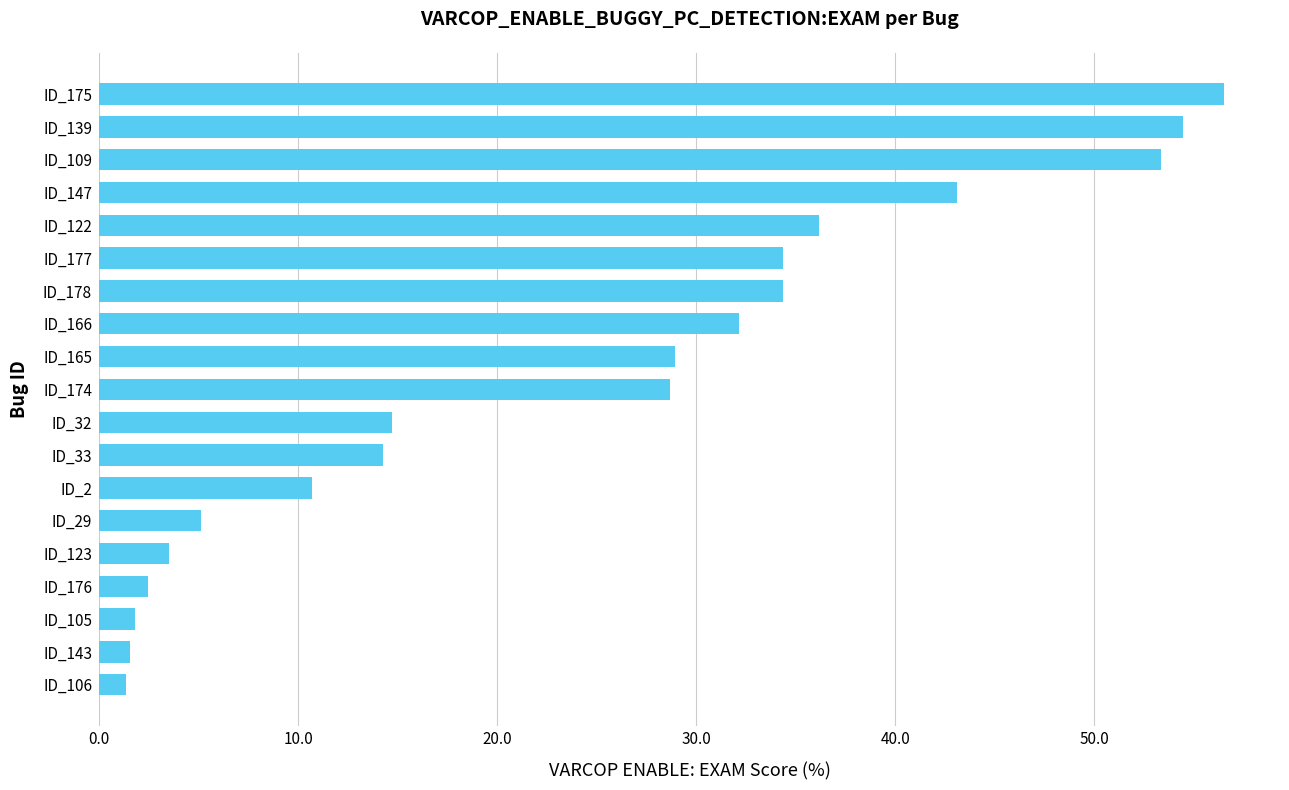

The value at ID_166 is 32.1. True or false?

True